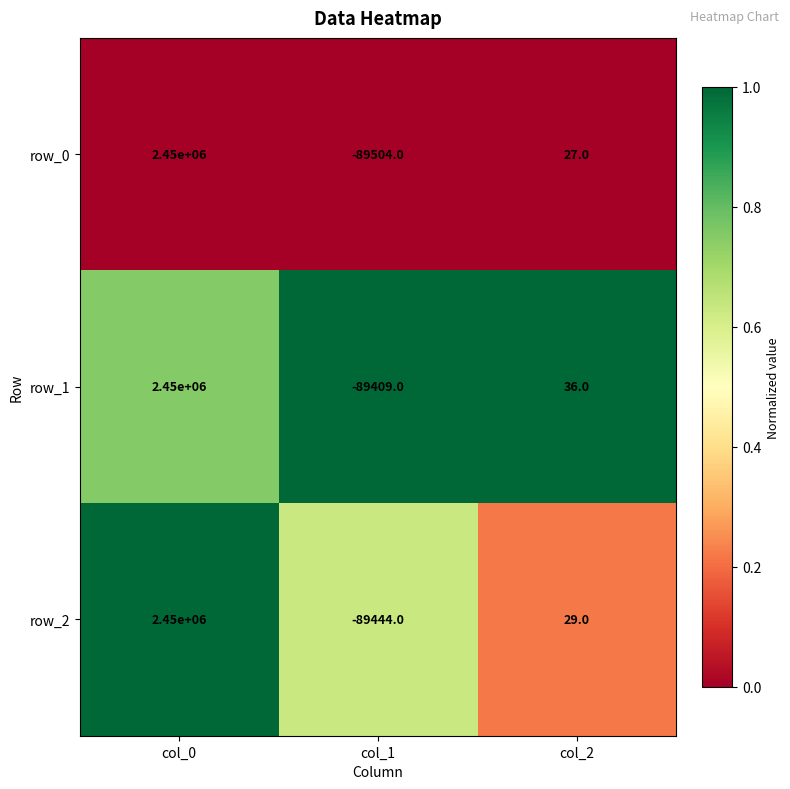

What is the maximum value shown in the chart?

2450000